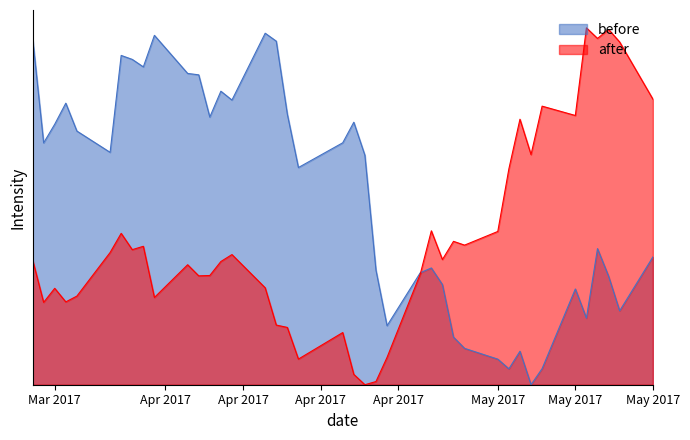

Does the chart have visible grid lines?

No